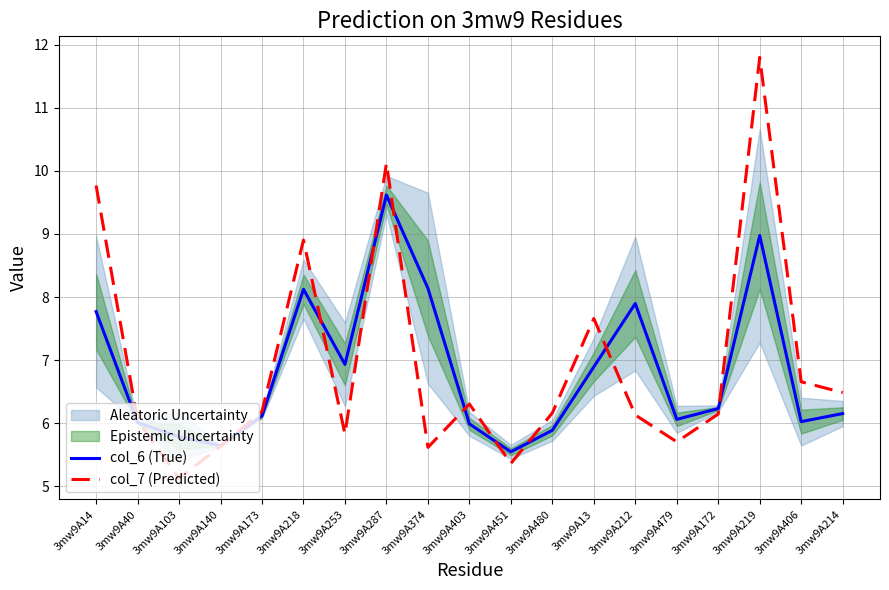

What is the highest value of the col_7 (Predicted) series?

11.8